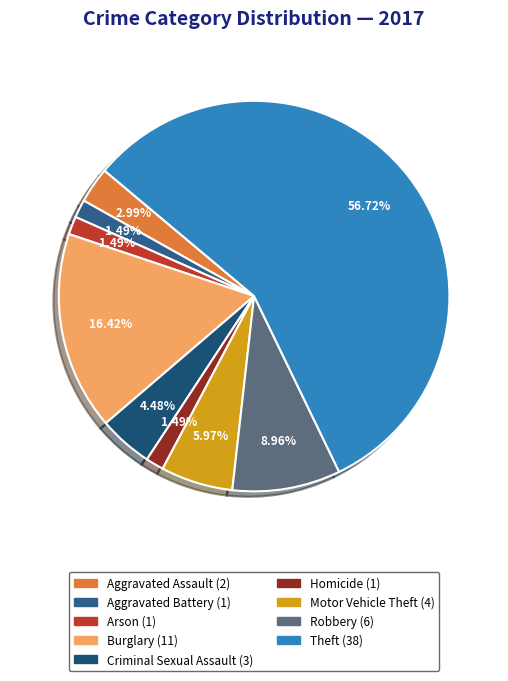

What percentage is the Aggravated Assault slice, to the nearest percent?

3%